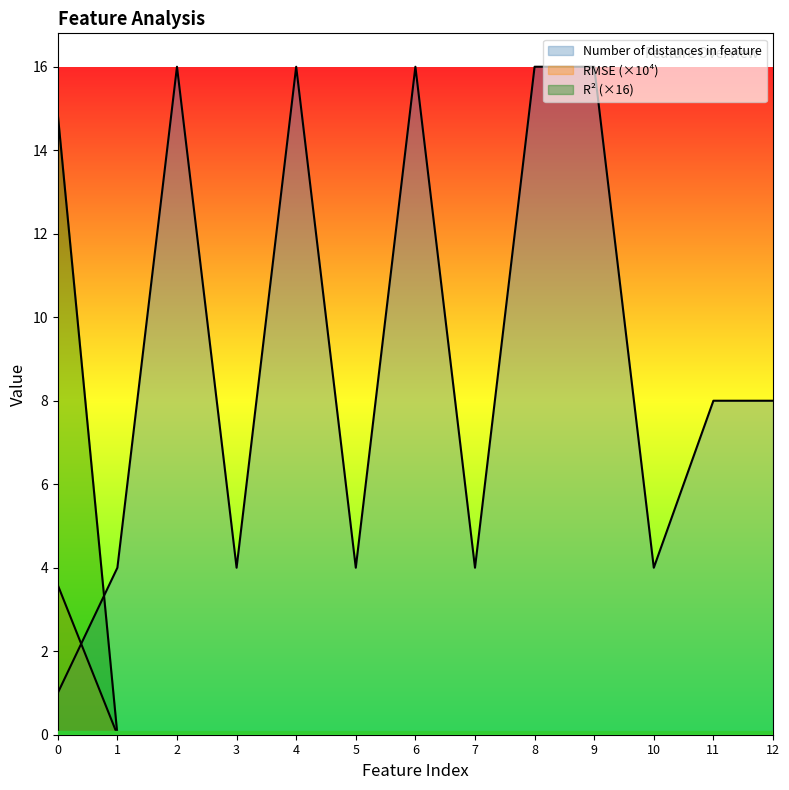

At which category does Number of distances in feature reach its first local peak?

2